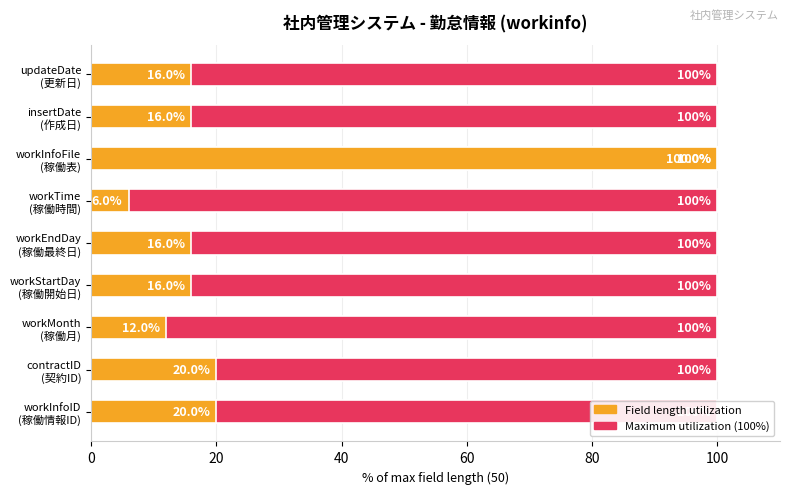

What position from the right is 80?

5